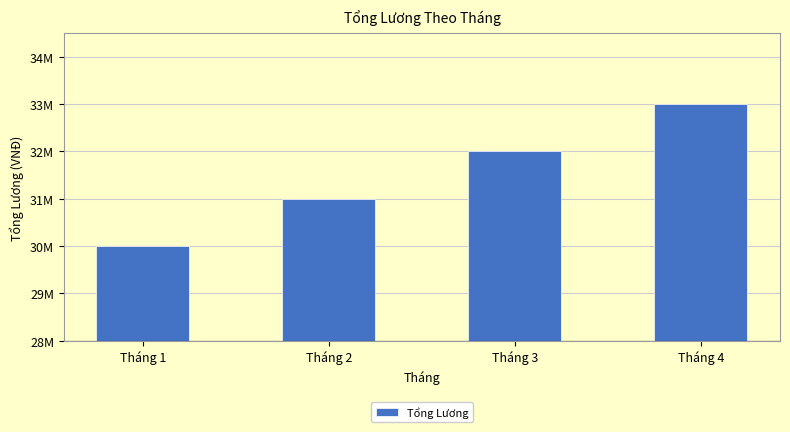

Are the bars horizontal?

No